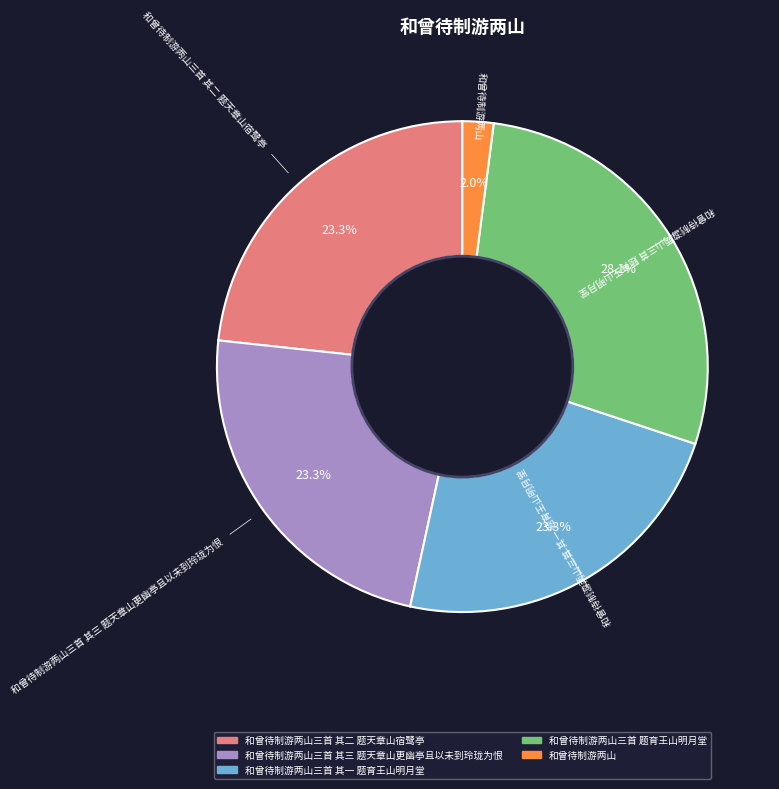

Is there any slice that represents more than half of the pie?

No